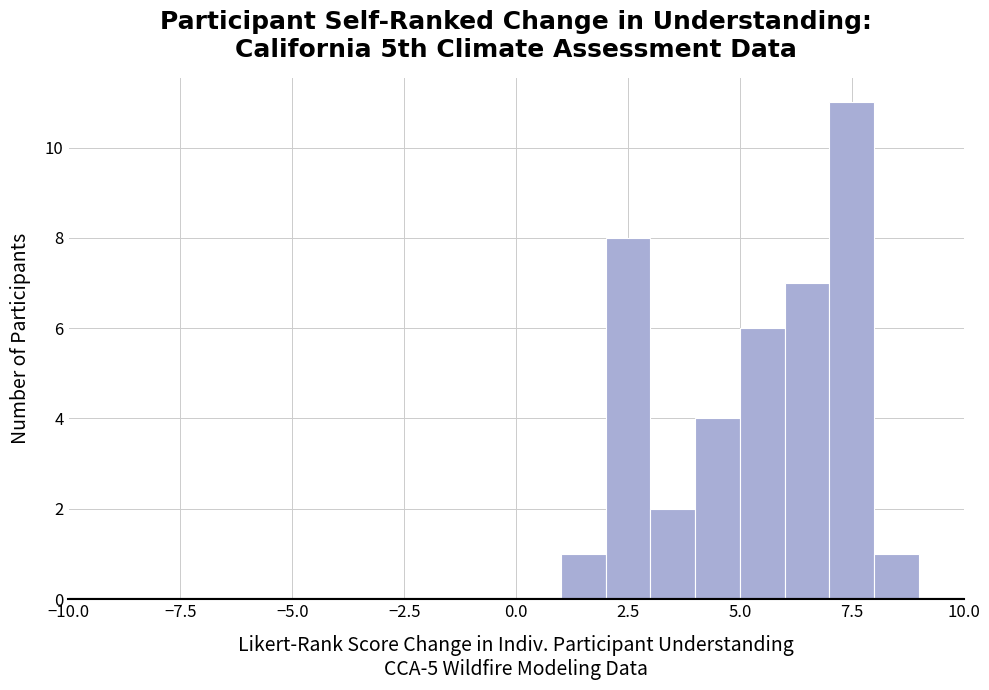

Read against the x-axis, roughly where is the centre of the tallest bar?

7.5